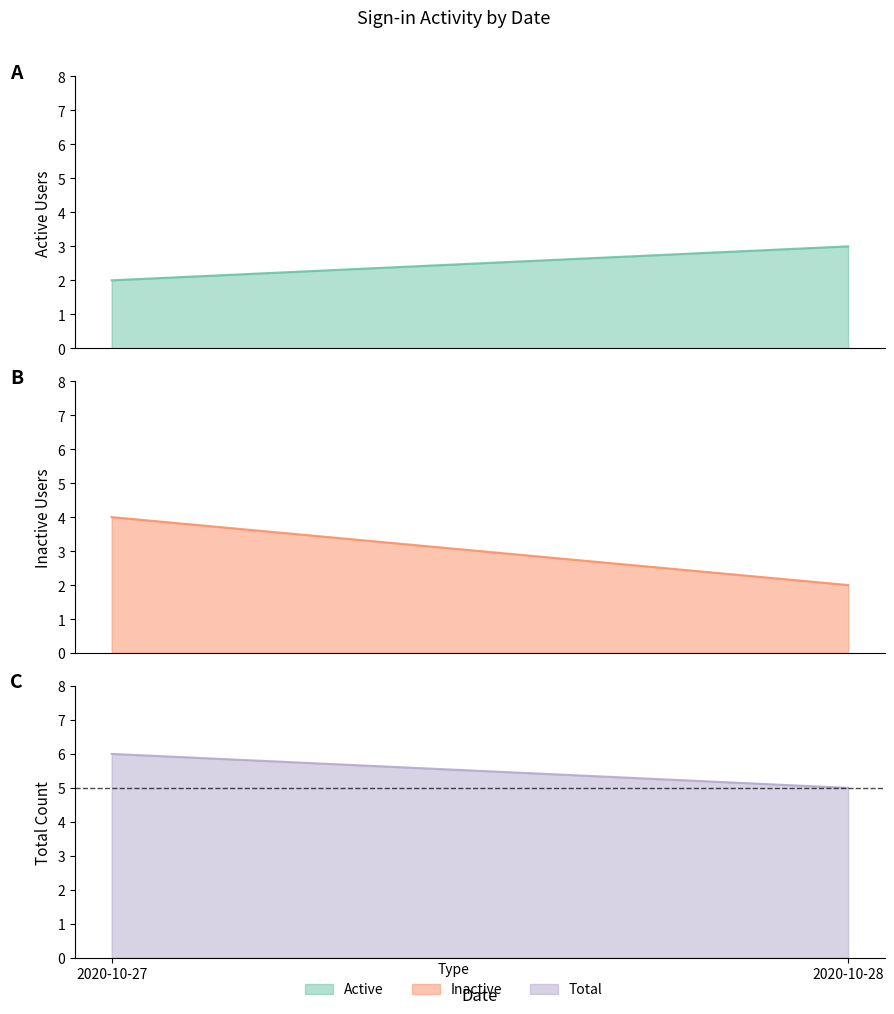

How many categories are shown in the chart?

2